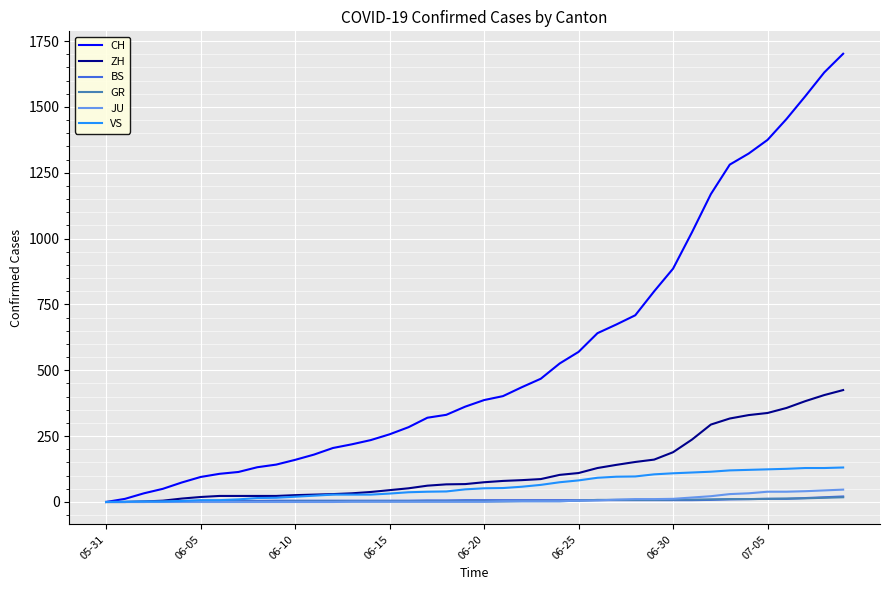

Which series has the largest range (max minus min)?

CH